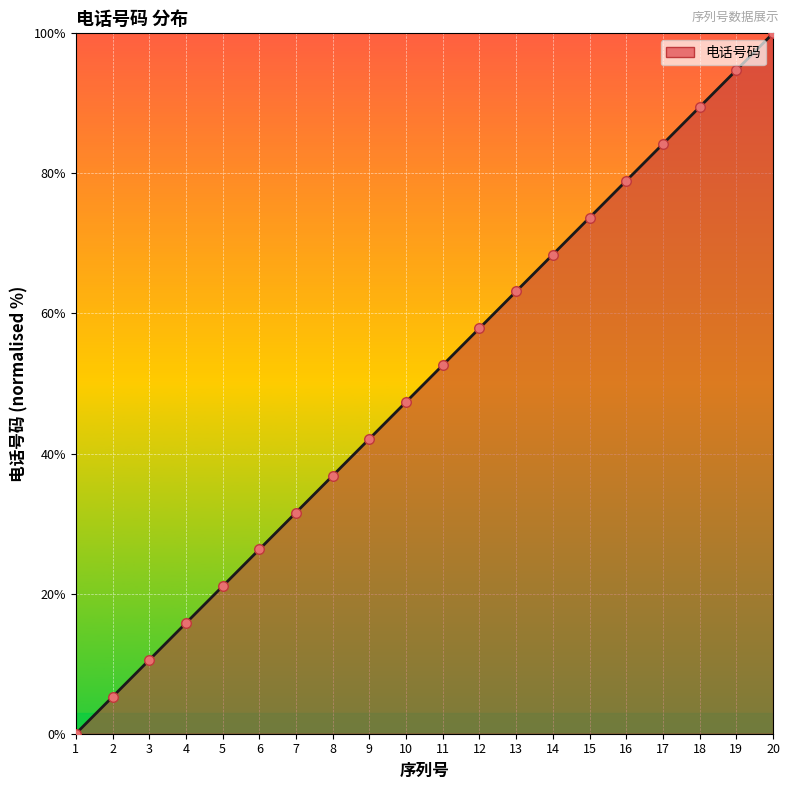

Between 11 and 17, which is larger?

17